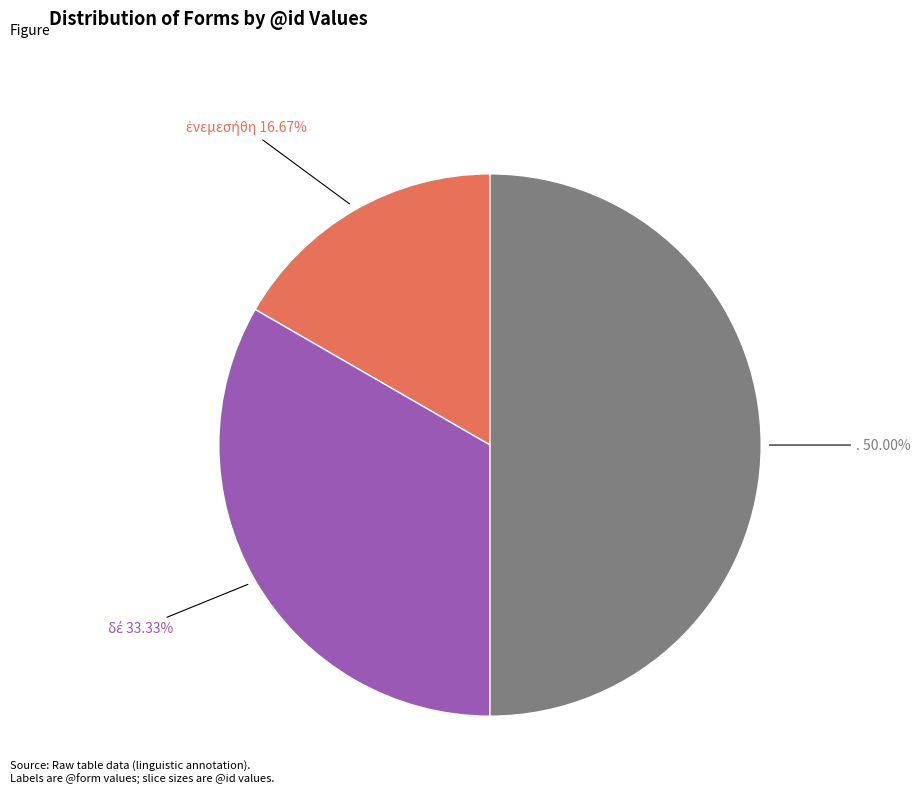

Count the number of slices in the pie.

3